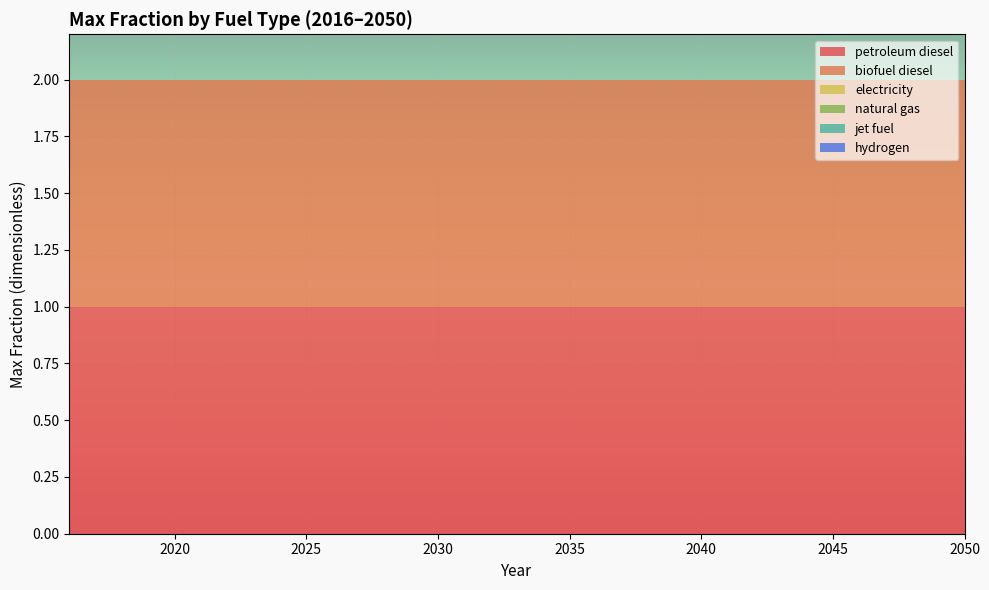

Reading left to right, extract all data points from this chart.

petroleum diesel: 1	1	1	1	1	1	1	1	1	1	1	1	1	1	1	1	1	1	1	1	1	1	1	1	1	1	1	1	1	1	1	1	1	1	1
biofuel diesel: 1	1	1	1	1	1	1	1	1	1	1	1	1	1	1	1	1	1	1	1	1	1	1	1	1	1	1	1	1	1	1	1	1	1	1
electricity: 0	0	0	0	0	0	0	0	0	0	0	0	0	0	0	0	0	0	0	0	0	0	0	0	0	0	0	0	0	0	0	0	0	0	0
natural gas: 0	0	0	0	0	0	0	0	0	0	0	0	0	0	0	0	0	0	0	0	0	0	0	0	0	0	0	0	0	0	0	0	0	0	0
jet fuel: 0	0	0	0	0	0	0	0	0	0	0	0	0	0	0	0	0	0	0	0	0	0	0	0	0	0	0	0	0	0	0	0	0	0	0
hydrogen: 0	0	0	0	0	0	0	0	0	0	0	0	0	0	0	0	0	0	0	0	0	0	0	0	0	0	0	0	0	0	0	0	0	0	0